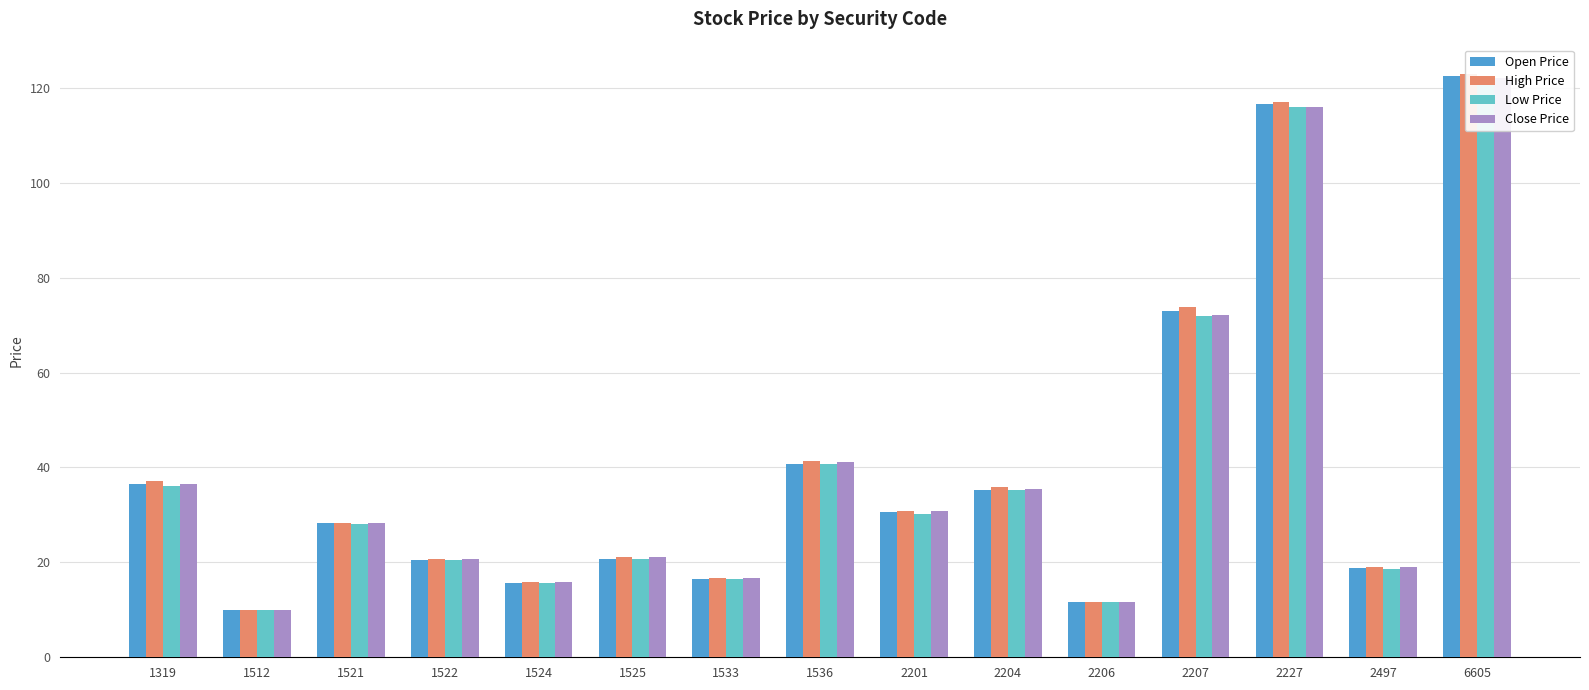

Reading left to right, extract all data points from this chart.

Open Price: 36.5	10.0	28.3	20.5	15.7	20.8	16.6	40.7	30.6	35.3	11.7	73.0	116.5	18.8	122.5
High Price: 37.1	10.0	28.4	20.8	15.9	21.1	16.8	41.3	30.9	35.8	11.7	73.9	117.0	19.1	123.0
Low Price: 36.2	9.9	28.1	20.4	15.7	20.8	16.6	40.7	30.2	35.2	11.6	72.0	116.0	18.7	122.0
Close Price: 36.5	9.9	28.3	20.7	15.8	21.1	16.7	41.1	30.9	35.5	11.6	72.1	116.0	19.1	122.0